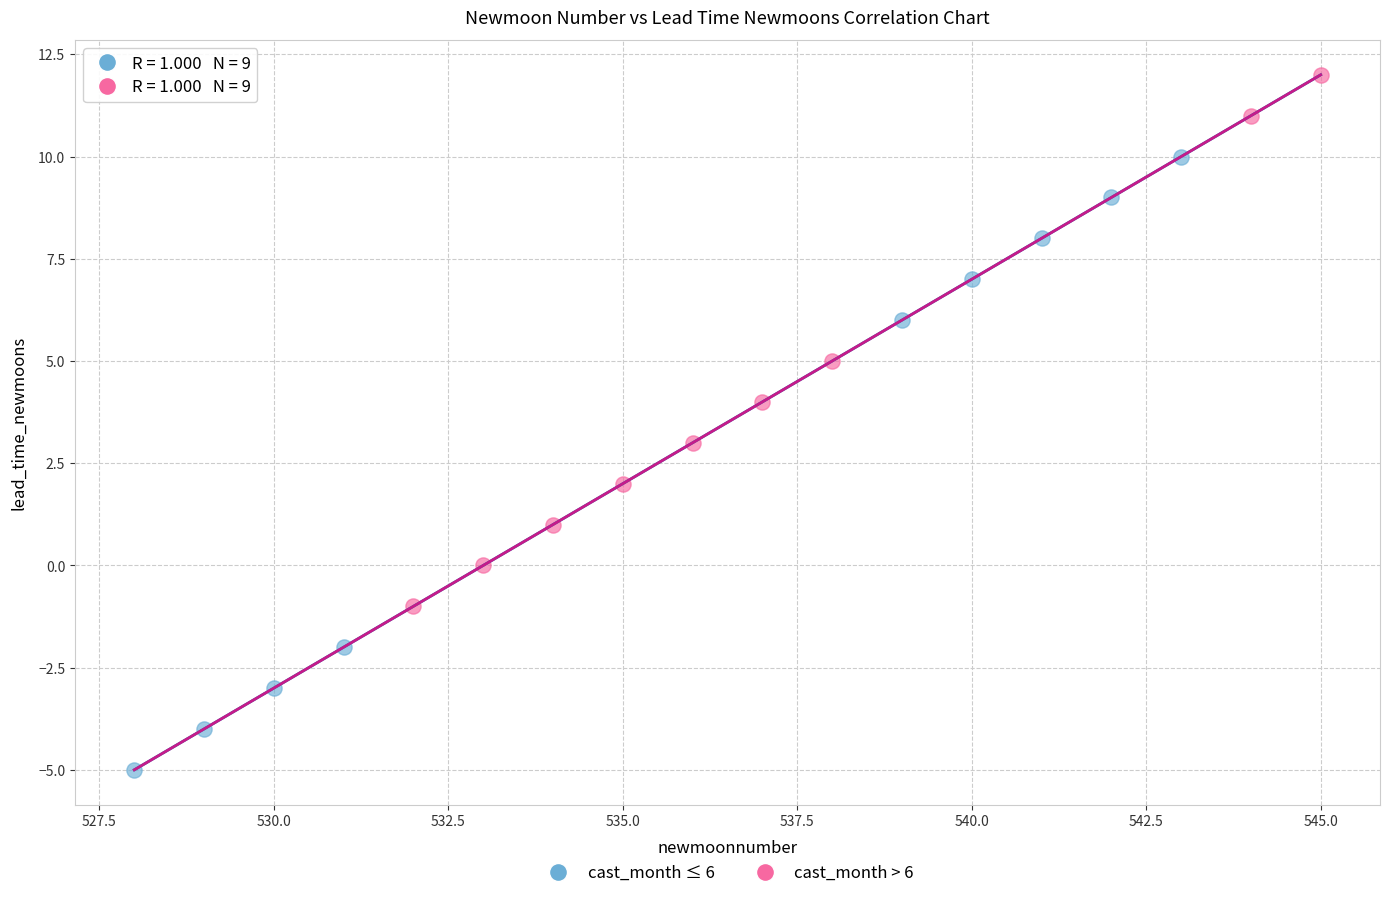

Which series has the widest spread of Y values?

cast_month ≤ 6